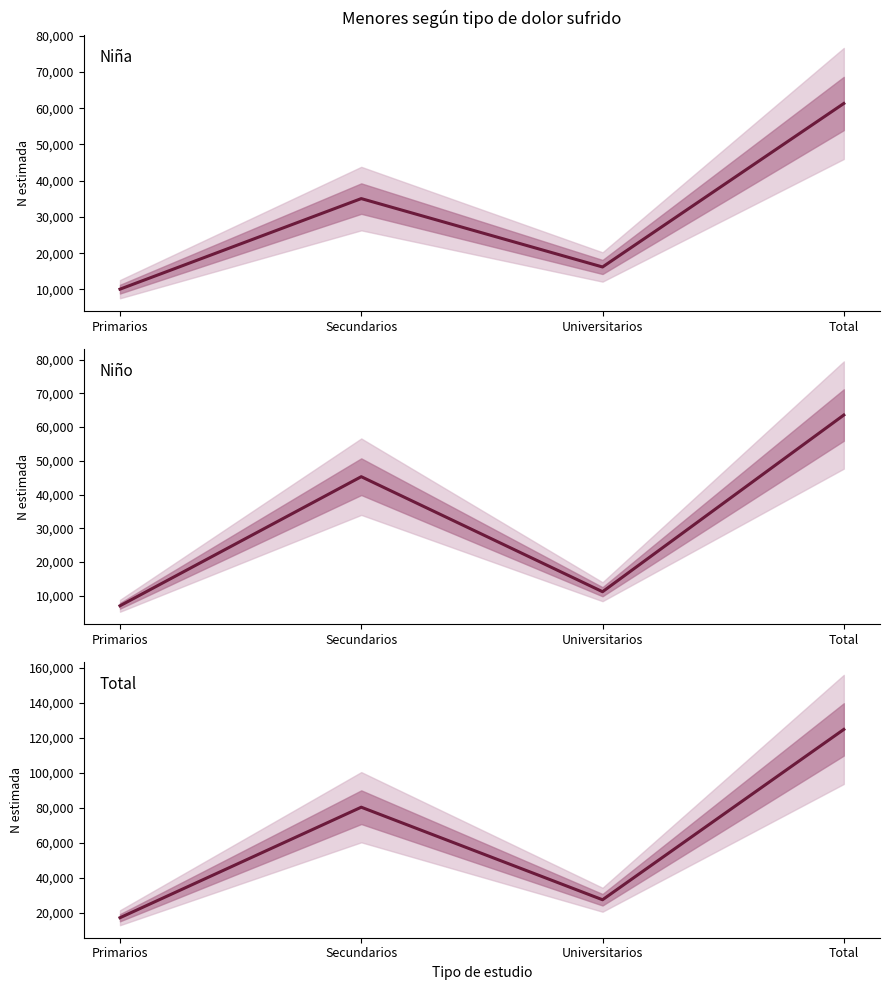

What value does the Niña series have at Universitarios, to the nearest 10?

16180